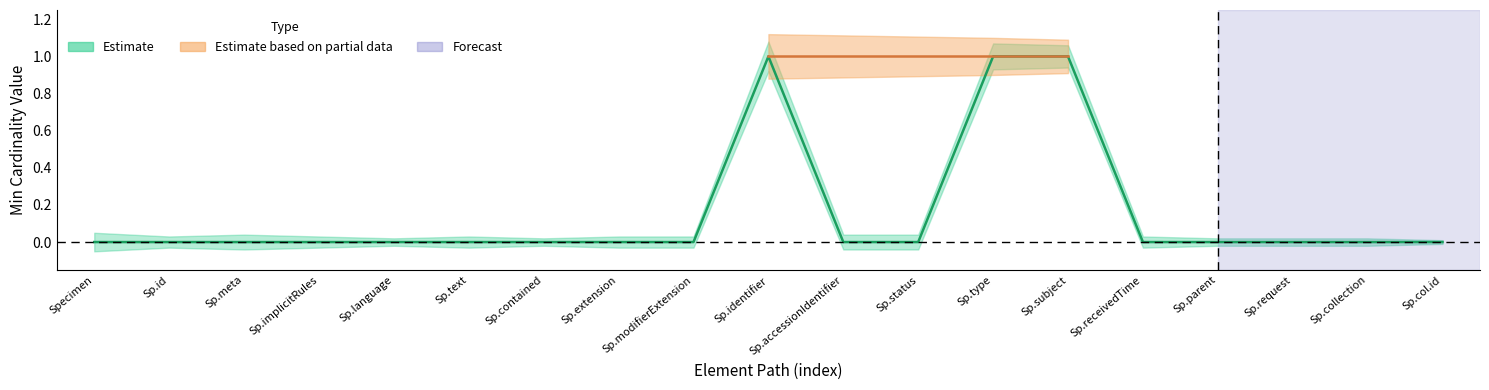

How many positive values are there?

3